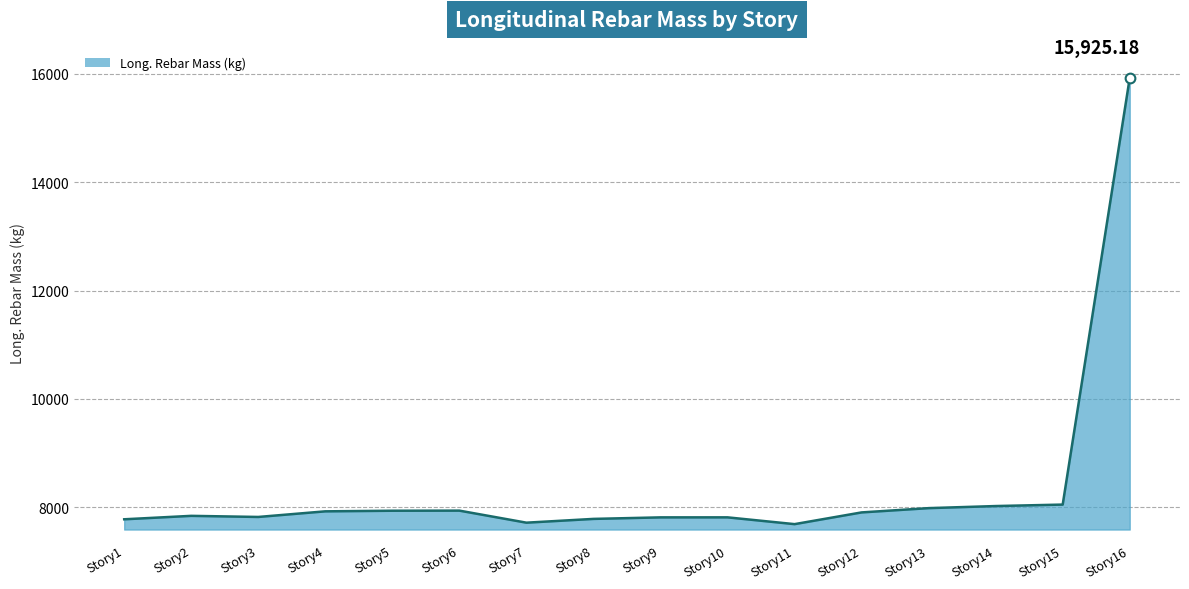

What is the difference between the second highest and minimum values?

361.0